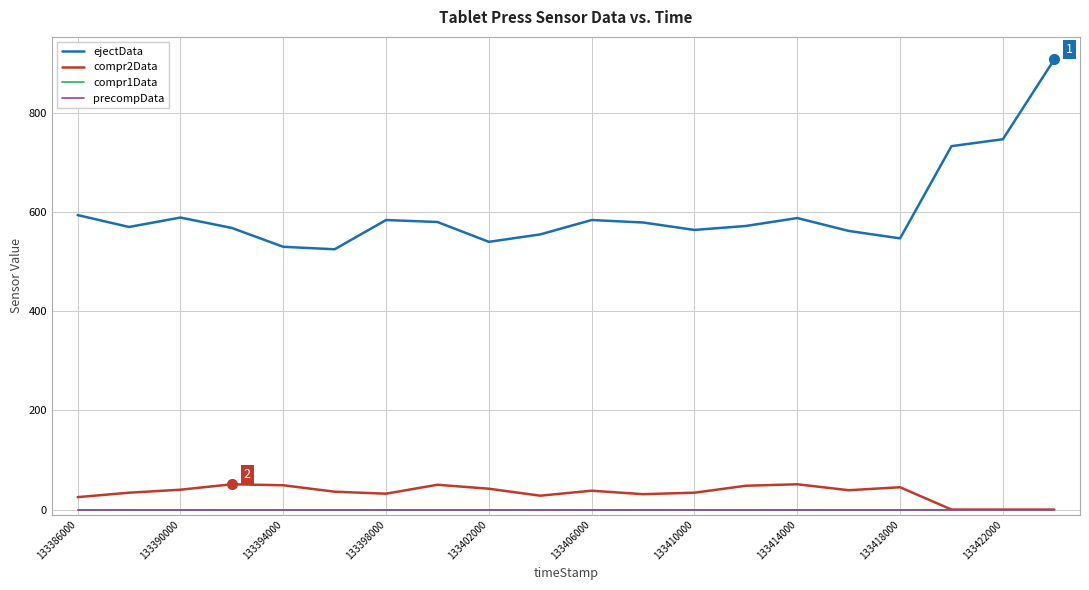

What is the maximum value shown in the chart?

908